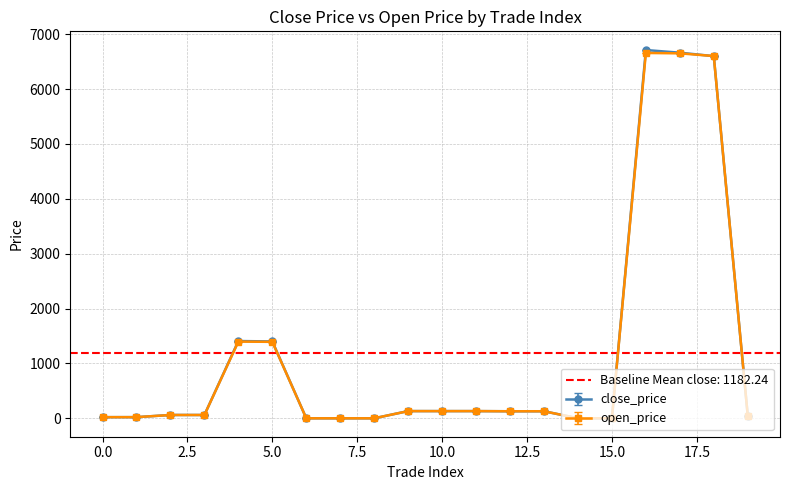

True or false: close_price and open_price cross at least once.

True